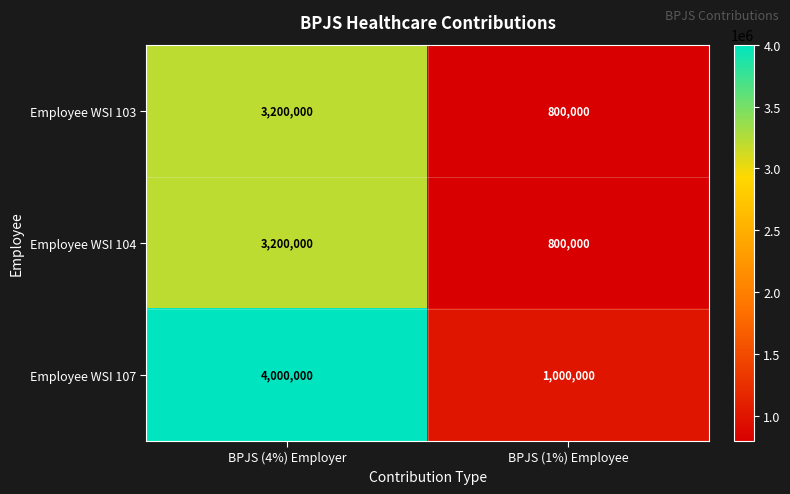

Which category has the lowest value across all series?

BPJS (1%) Employee